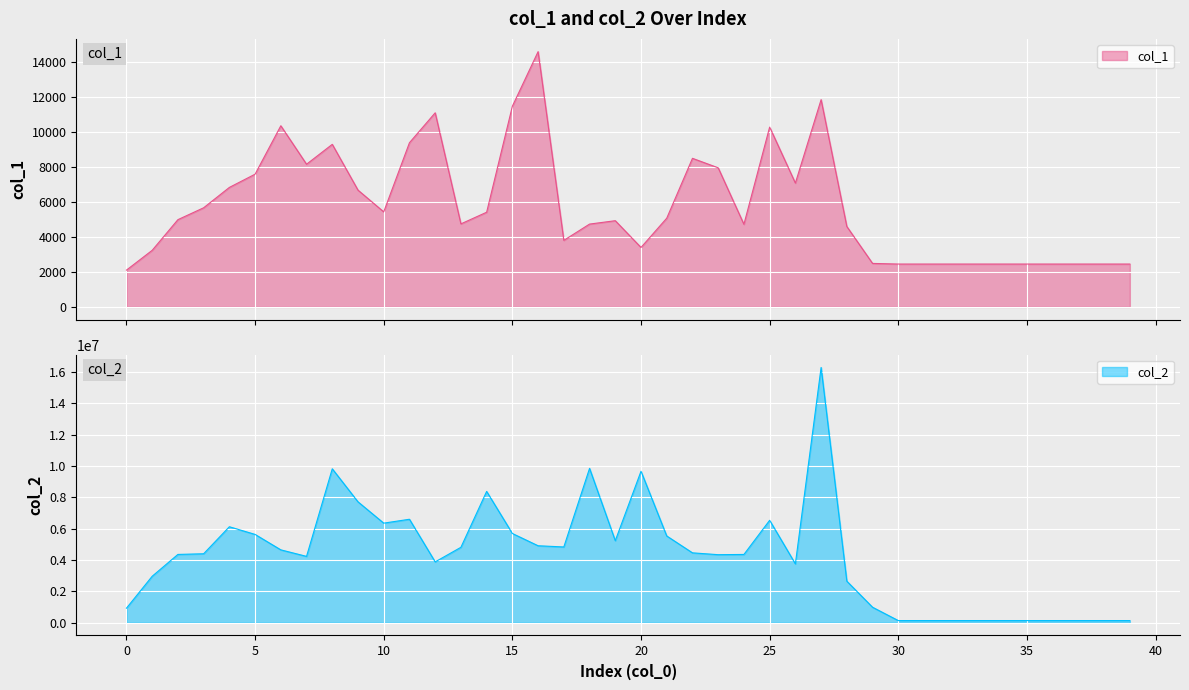

True or false: col_2 has more than 2 interior local peaks.

True